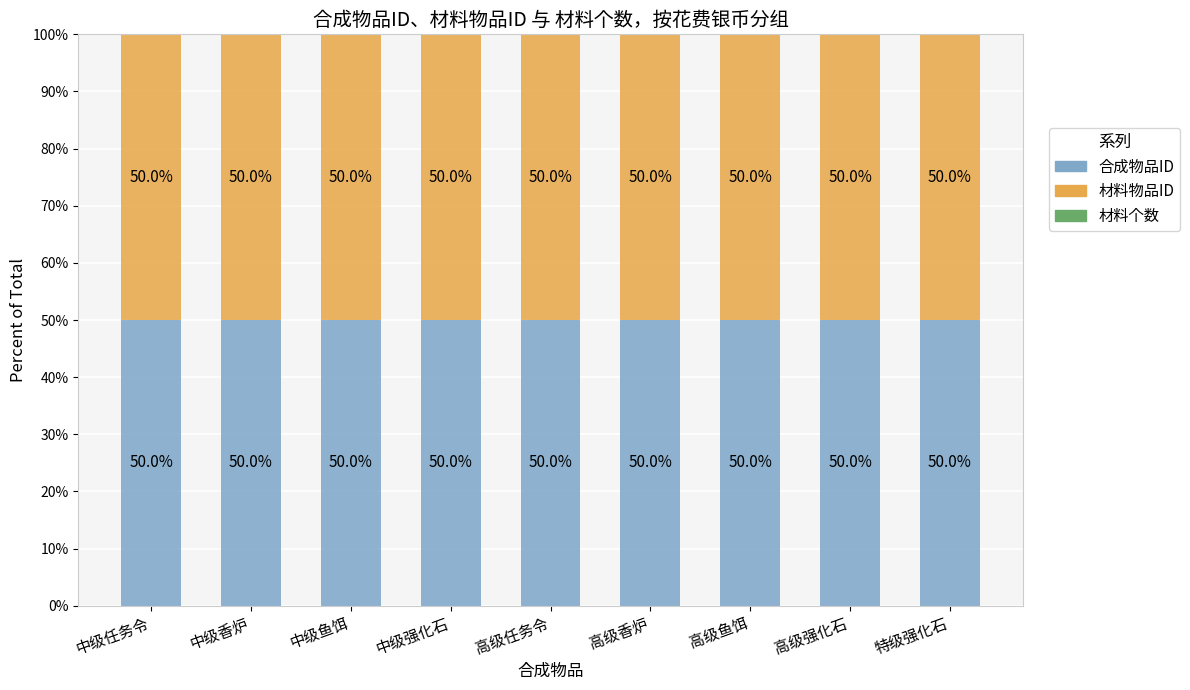

Does the chart contain stacked bars?

Yes